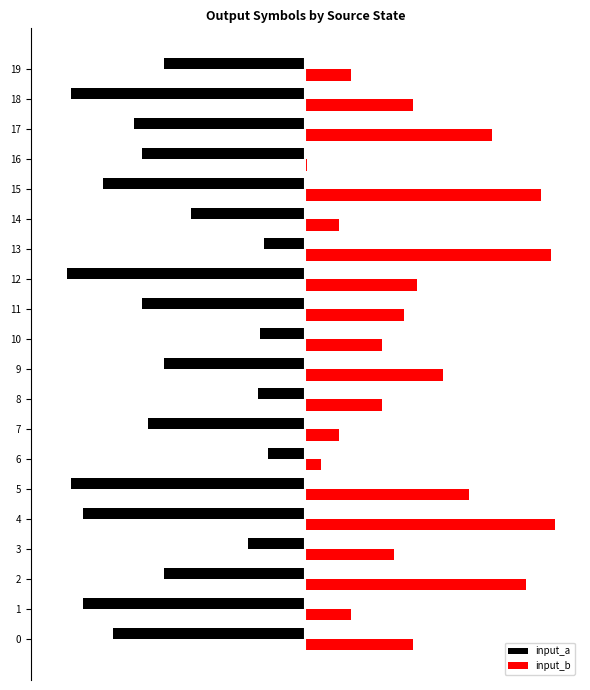

Rank the series by their maximum value, from highest to lowest.

input_b, input_a